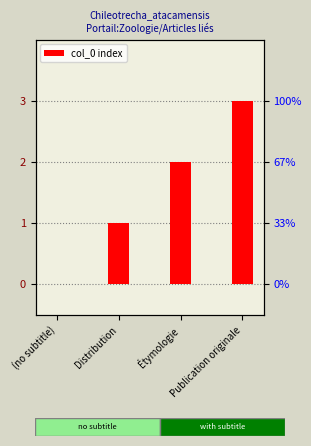

The value at Étymologie is 2. True or false?

True